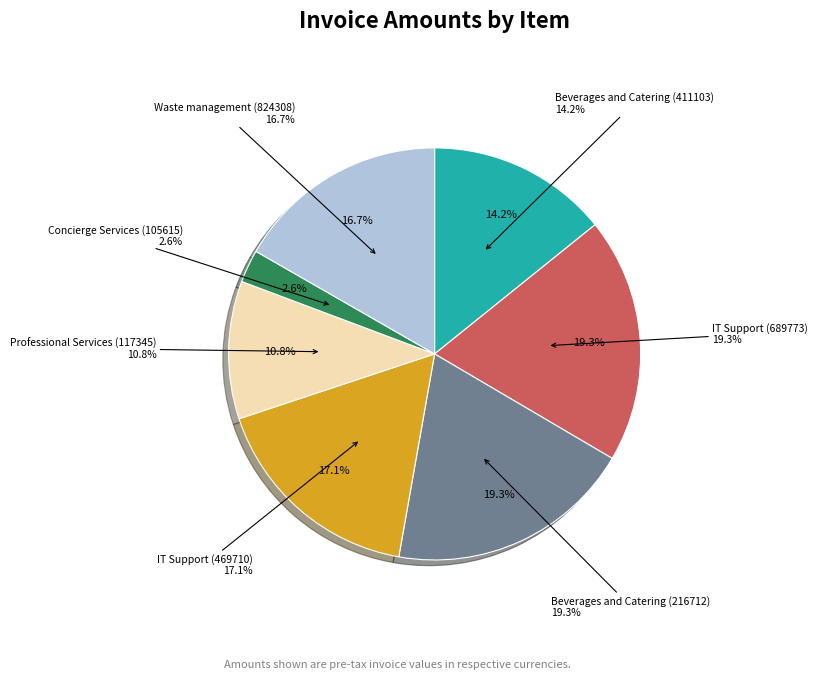

Does Beverages and Catering (216712) account for over 50% of the chart?

No